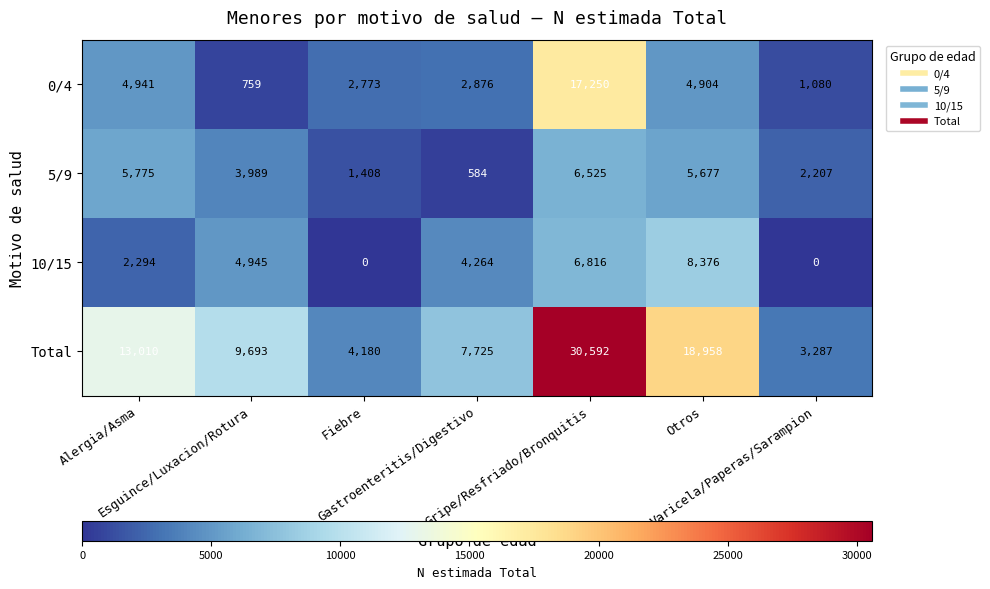

Which series has the largest total across all categories?

Total